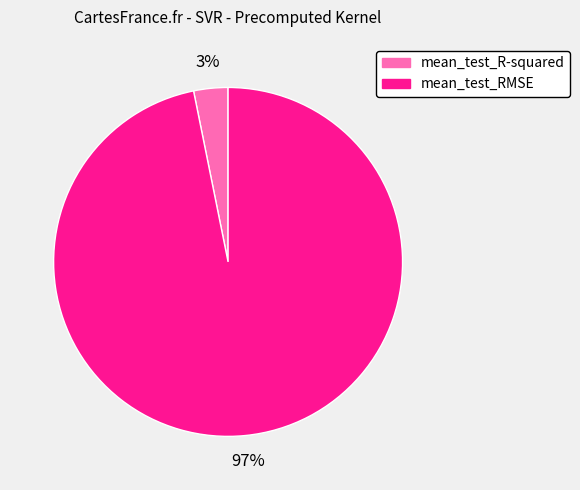

To the nearest percent, what portion does mean_test_RMSE represent?

97%